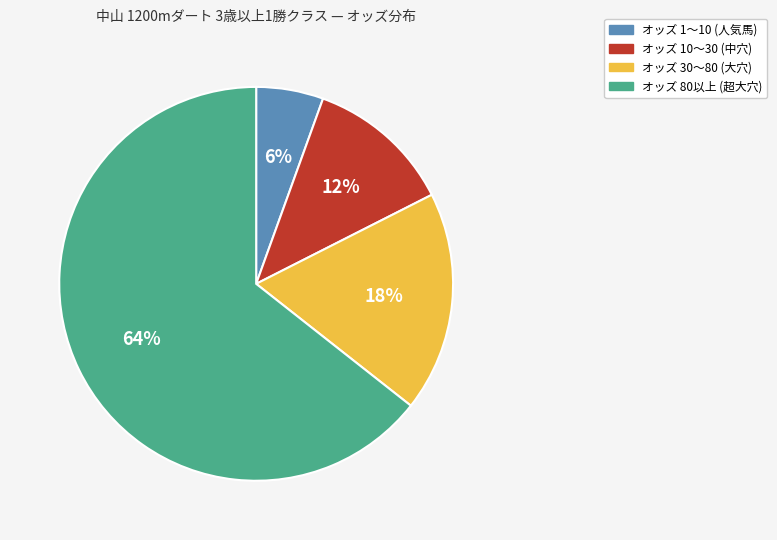

Does any single category account for the majority?

Yes